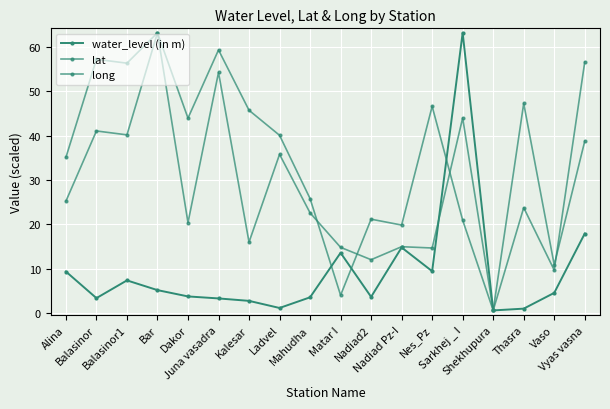

Which has a higher value, Ladvel or Shekhupura?

Ladvel